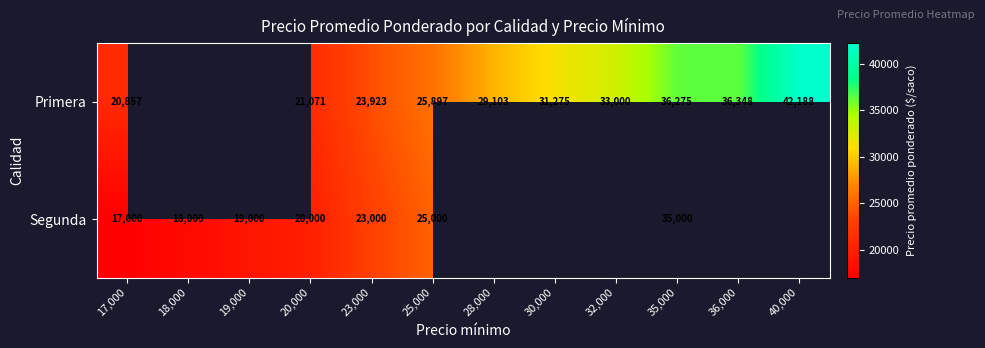

The Segunda series shows 38392.5 at 23,000. True or false?

False